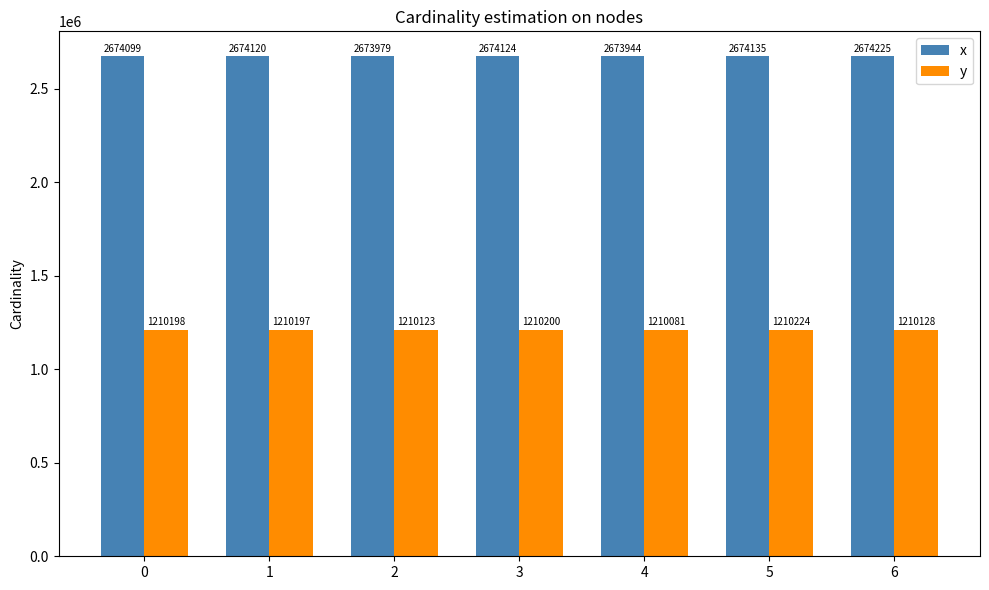

Are the bars grouped side by side (vs. stacked)?

Yes